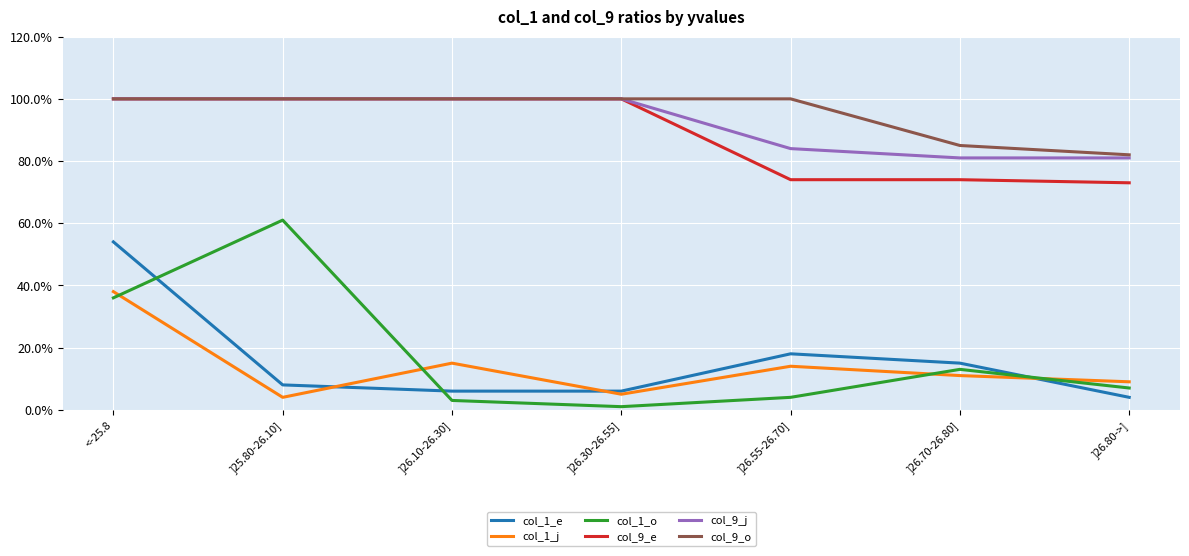

Which series changed the most between ]26.55-26.70] and ]26.80->]?

col_9_o